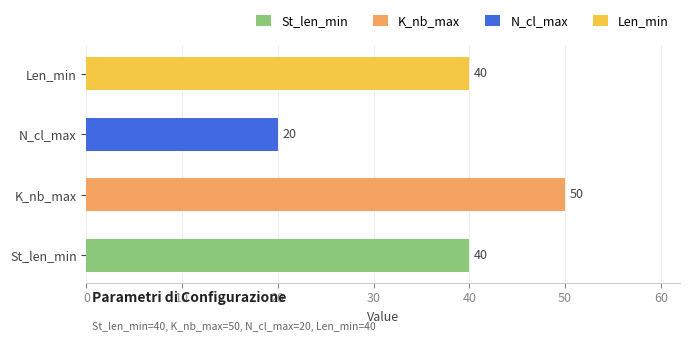

Is it true that the value at N_cl_max is 20?

True